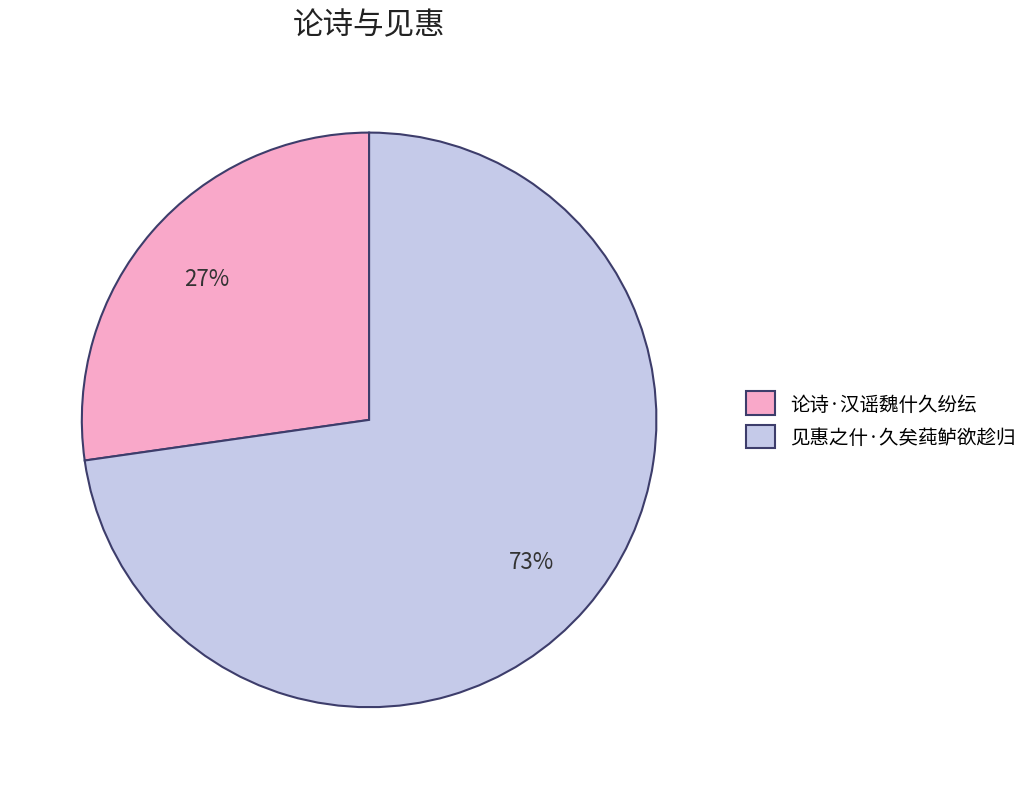

Count the number of slices in the pie.

2